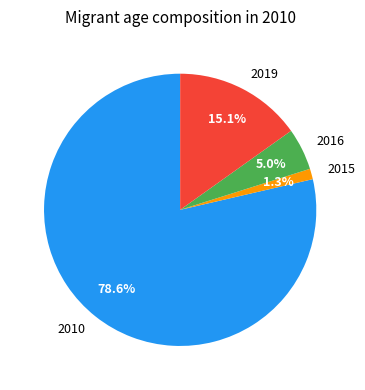

Between 2015 and 2010, which is larger?

2010